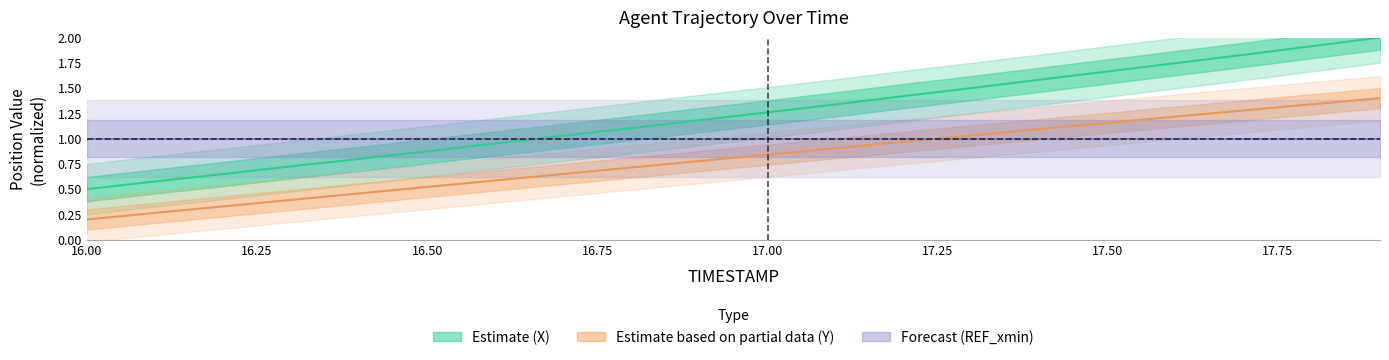

Reading right to left, transcribe all the data shown in this chart.

X: 2.0	1.9	1.8	1.7	1.7	1.6	1.5	1.4	1.3	1.3	1.2	1.1	1.0	1.0	0.9	0.8	0.7	0.6	0.6	0.5
Y: 1.4	1.3	1.3	1.2	1.2	1.1	1.0	1.0	0.9	0.8	0.8	0.7	0.6	0.6	0.5	0.5	0.4	0.3	0.3	0.2